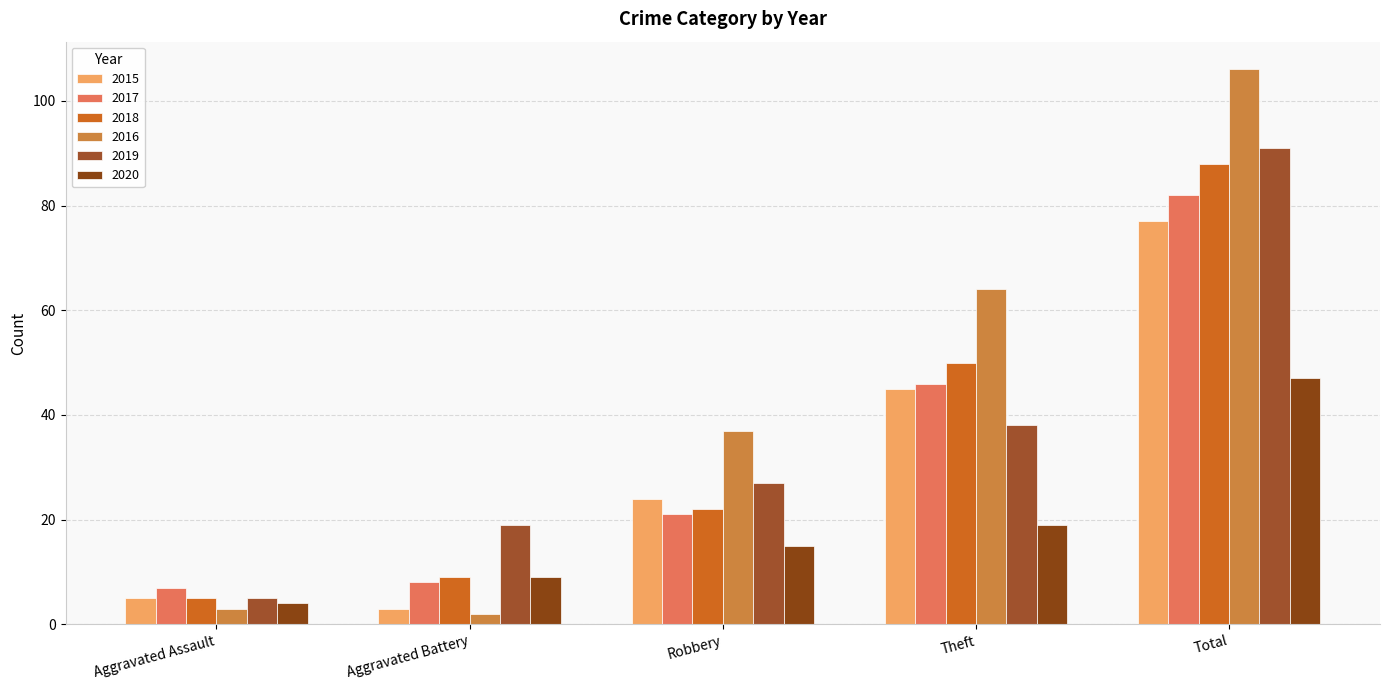

What are all the series names shown in the legend?

2015, 2017, 2018, 2016, 2019, 2020